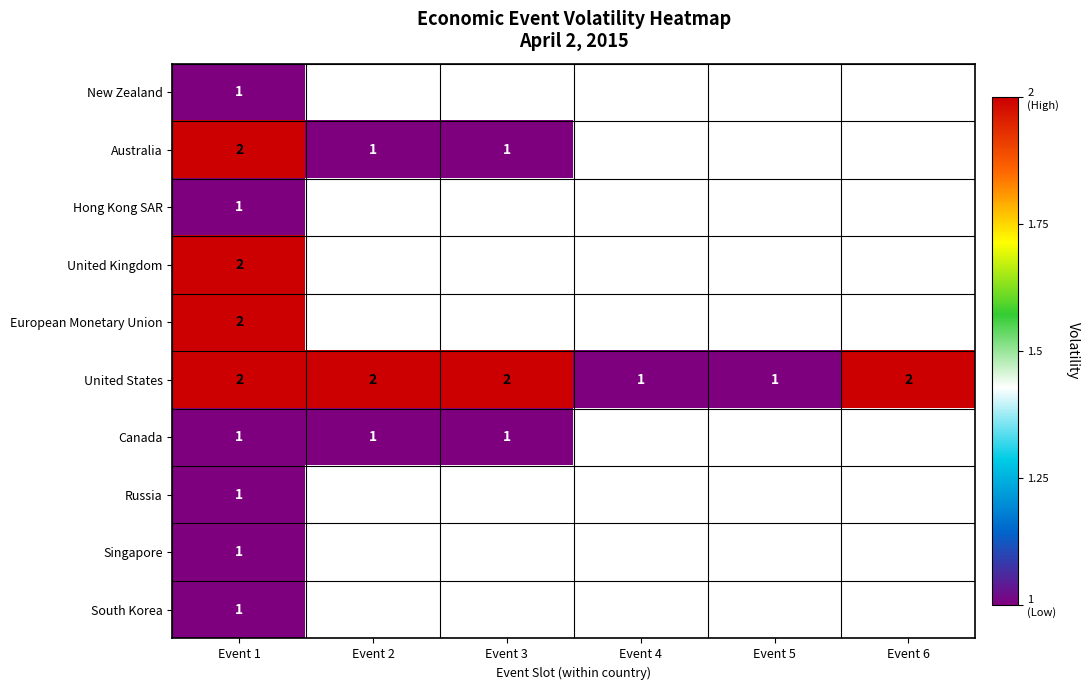

Is it true that United States equals 2 at Event 3?

True